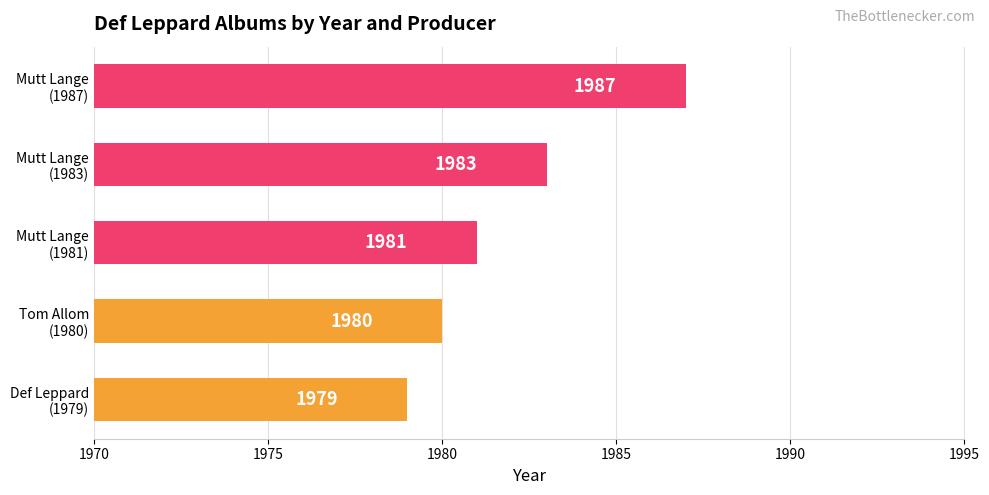

Count the values in the range 1980 to 1983.

3